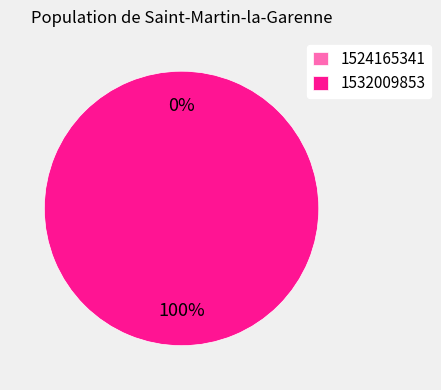

Between 1532009853 and 1524165341, which is larger?

1532009853